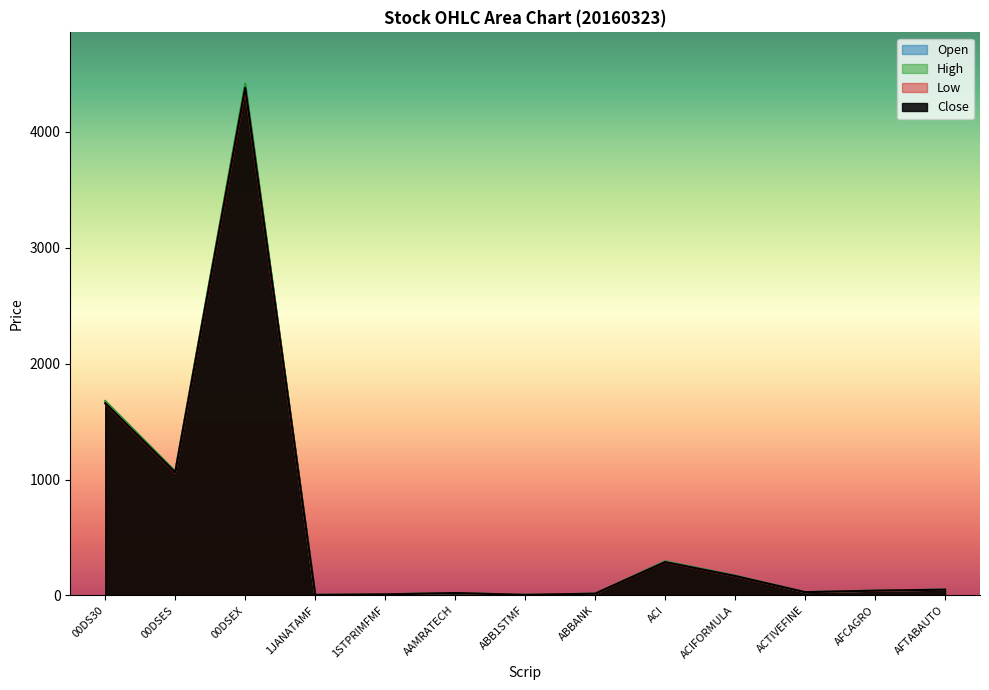

Rank the categories by High value from highest to lowest.

00DSEX, 00DS30, 00DSES, ACI, ACIFORMULA, AFTABAUTO, AFCAGRO, ACTIVEFINE, AAMRATECH, ABBANK, 1STPRIMFMF, ABB1STMF, 1JANATAMF